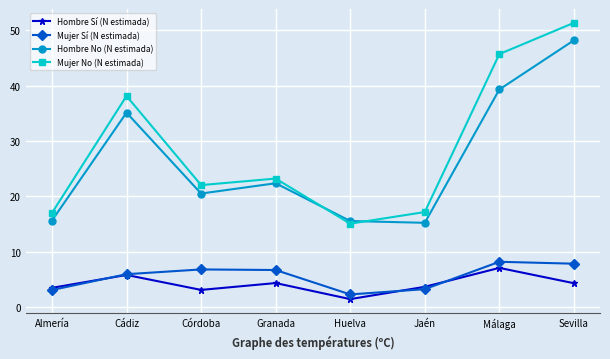

What is the difference between the highest and lowest values at Sevilla?

47.1